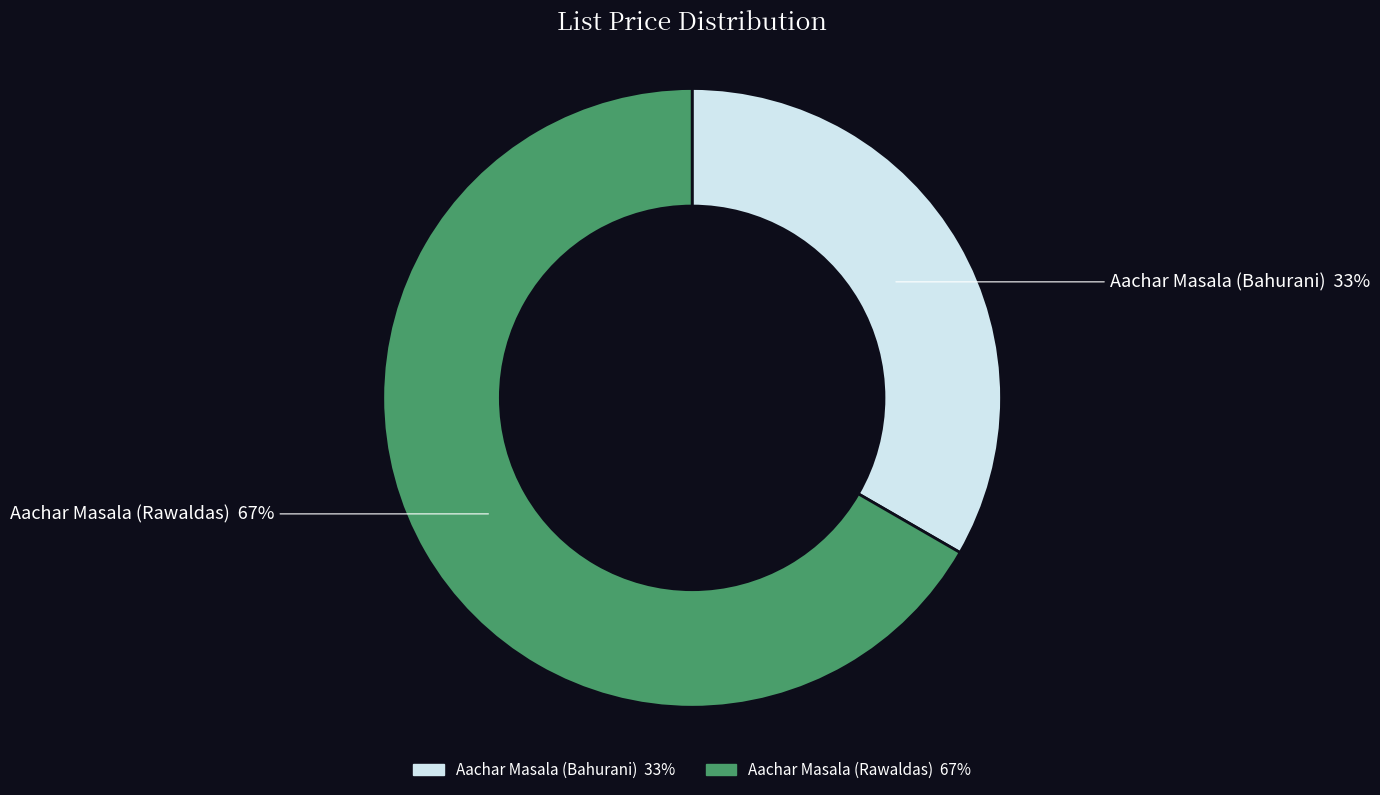

What is the ratio of the value at Aachar Masala (Rawaldas) to the value at Aachar Masala (Bahurani)?

2.0